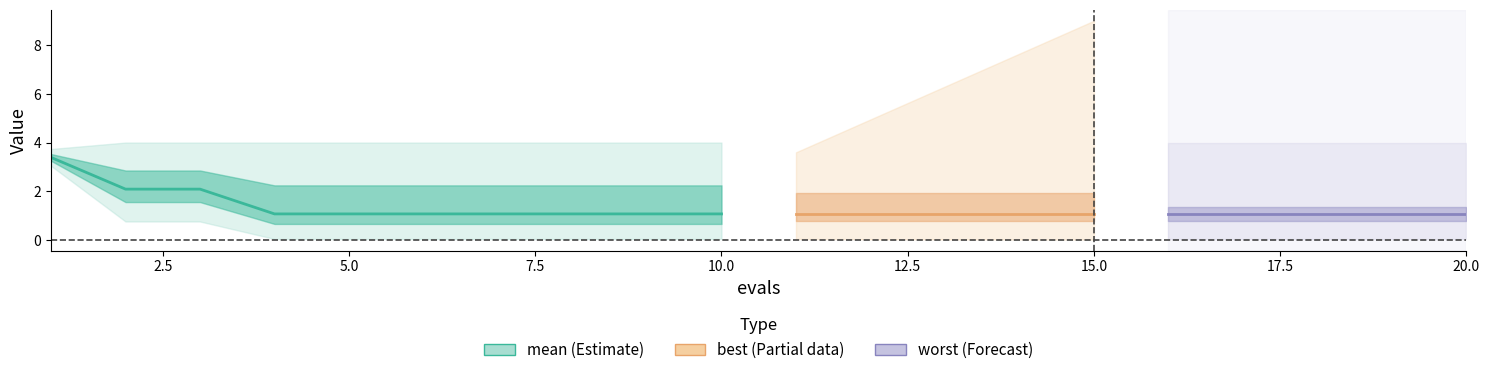

What are all the series names shown in the legend?

mean, best, worst